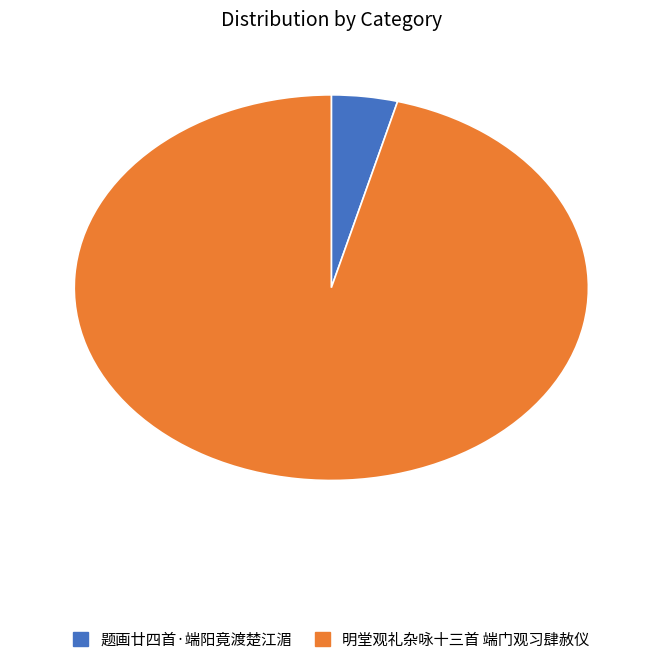

Do 题画廿四首·端阳竟渡楚江湄 and 明堂观礼杂咏十三首 端门观习肆赦仪 together represent more than half of the pie?

Yes